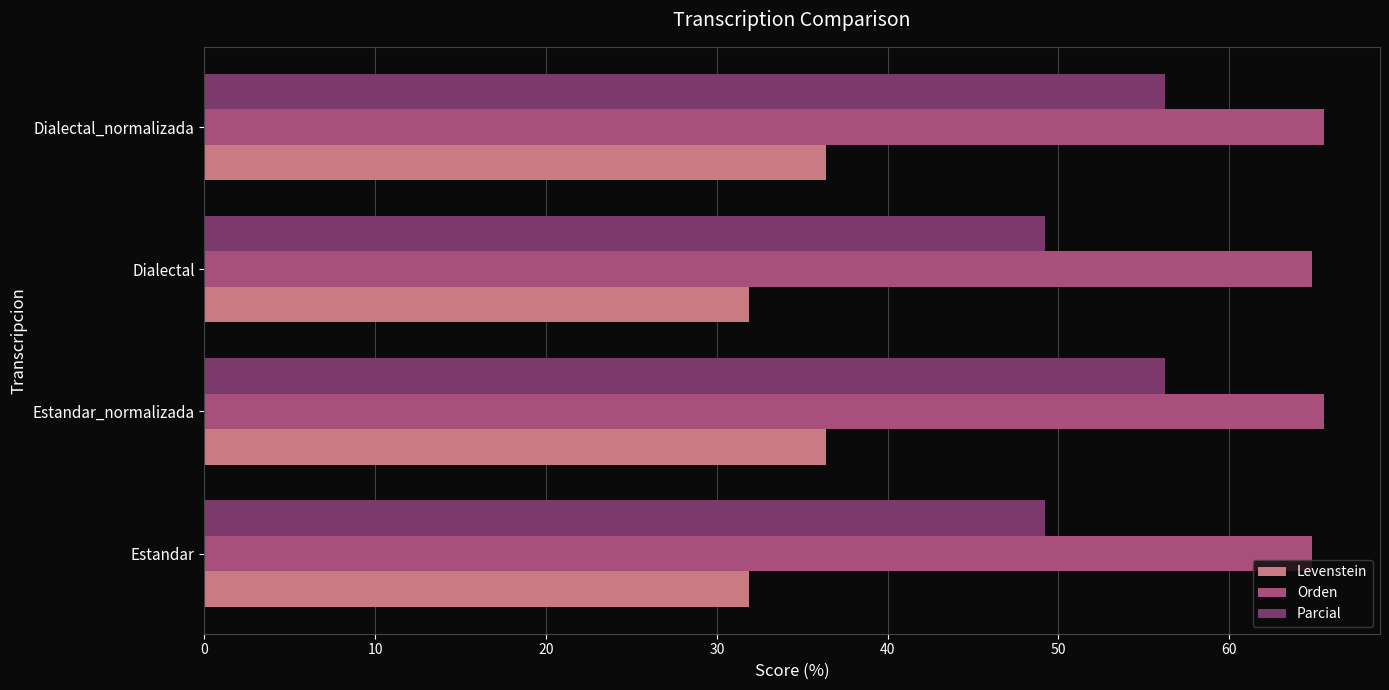

What is the spread (max minus min) of values at Estandar_normalizada?

29.1